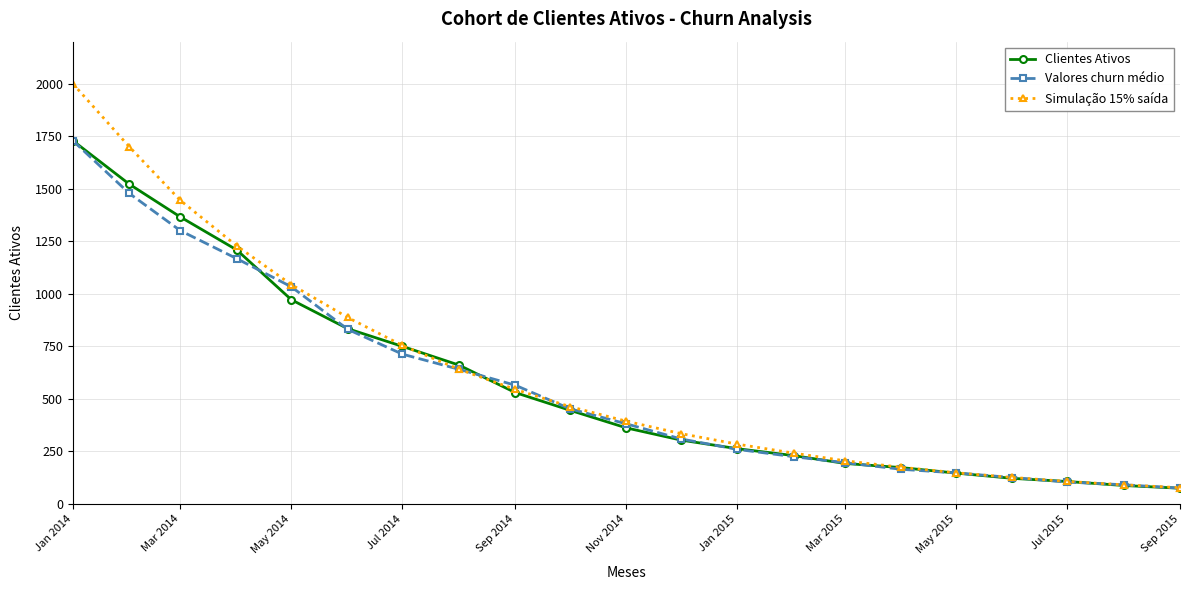

What is the minimum value for Clientes Ativos?

75.0